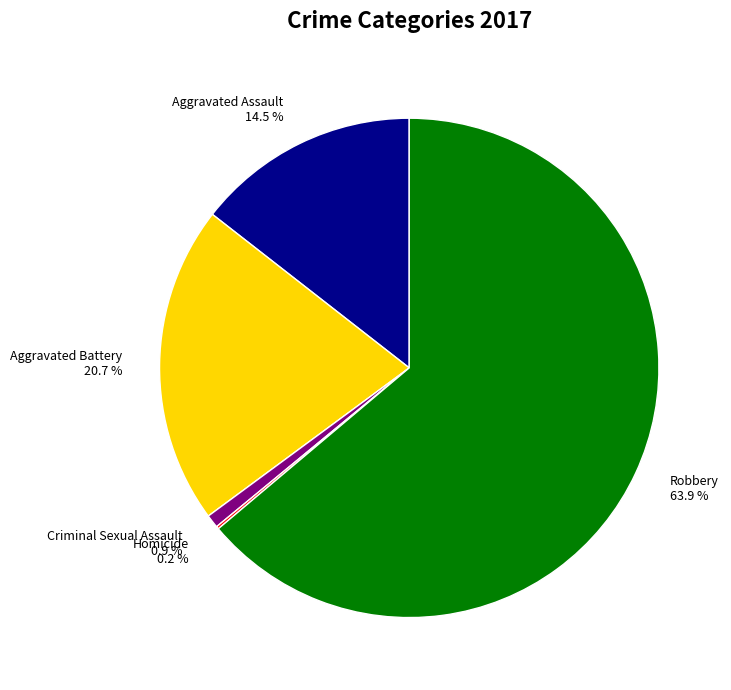

Does Robbery 63.9 % represent more than half of the total?

Yes